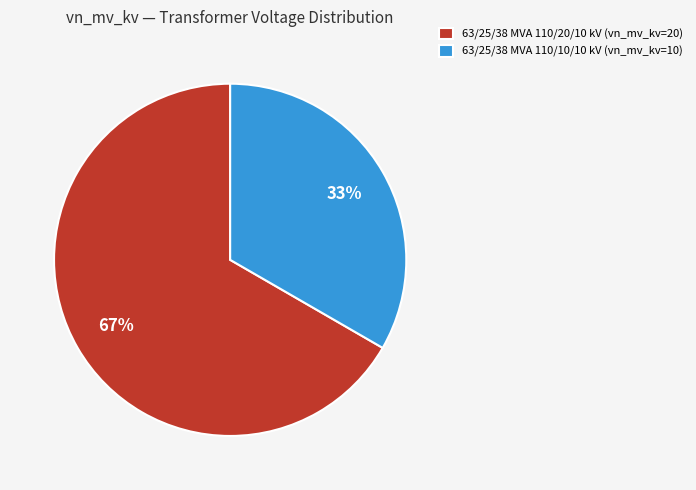

How many segments does this pie chart have?

2